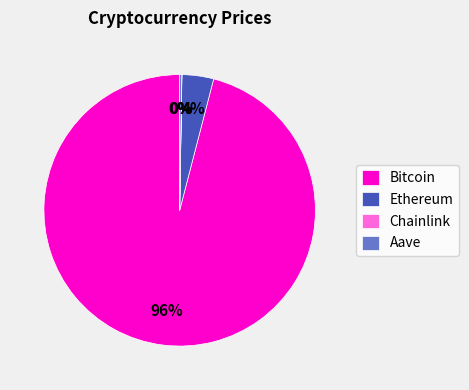

What is the largest slice in the pie chart?

Bitcoin